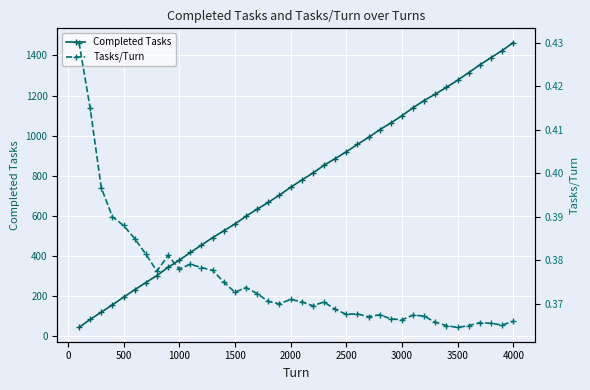

True or false: Tasks/Turn and Completed Tasks cross at least once.

False